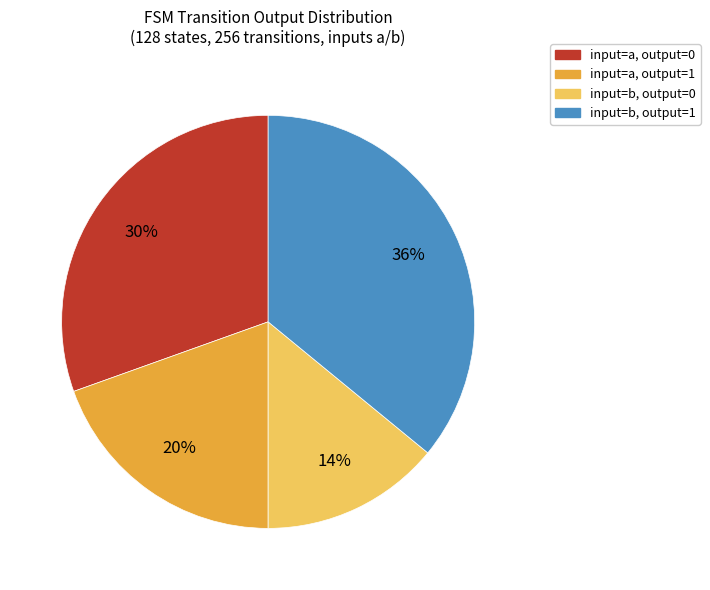

Does any single category account for the majority?

No